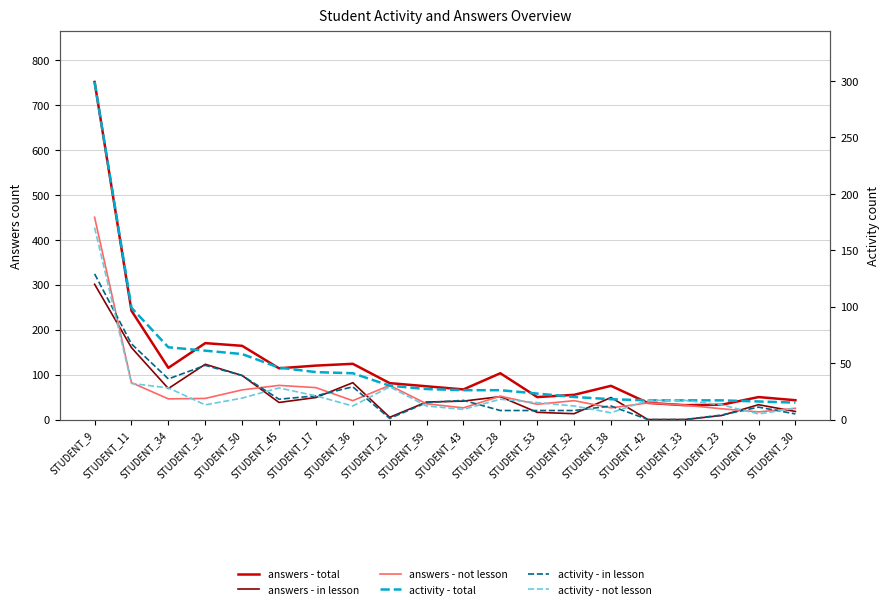

How many data points does each series have?

20